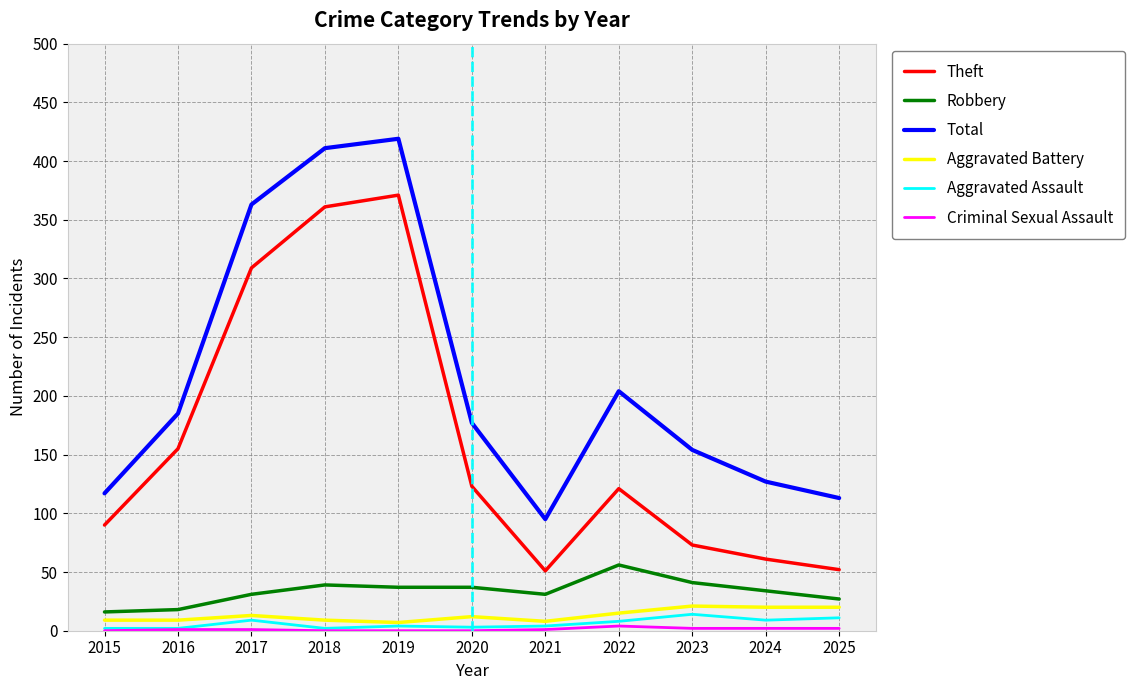

In Theft, how many points are higher than both neighbors (excluding endpoints)?

2